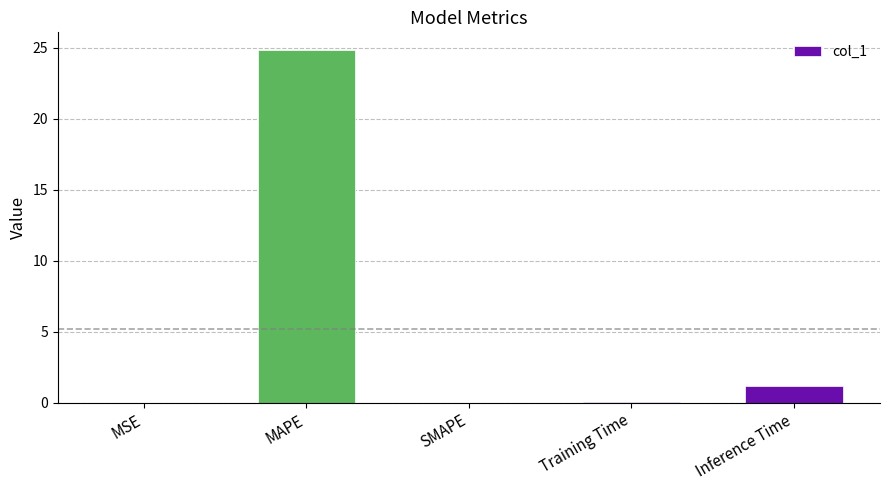

What is the average value?

5.2